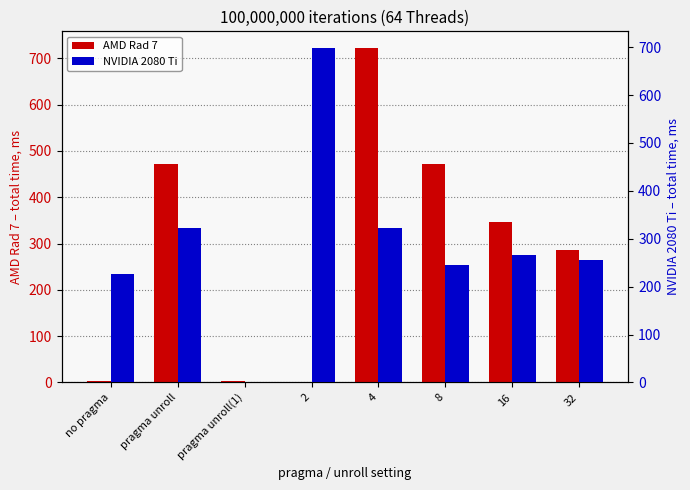

What is the minimum value shown in the chart?

1.1